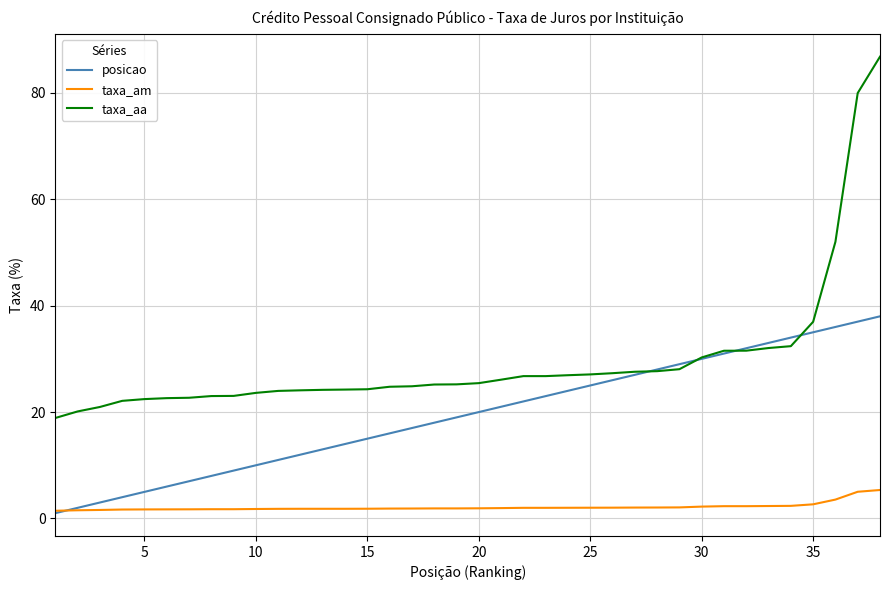

Which series has the largest total across all categories?

taxa_aa